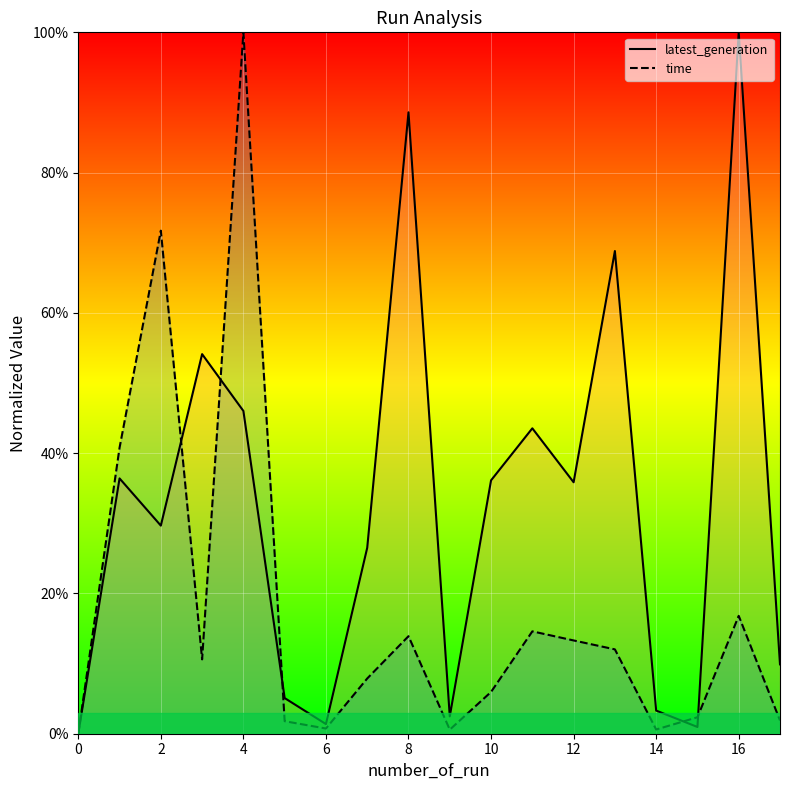

Between 8 and 10, which is larger?

8